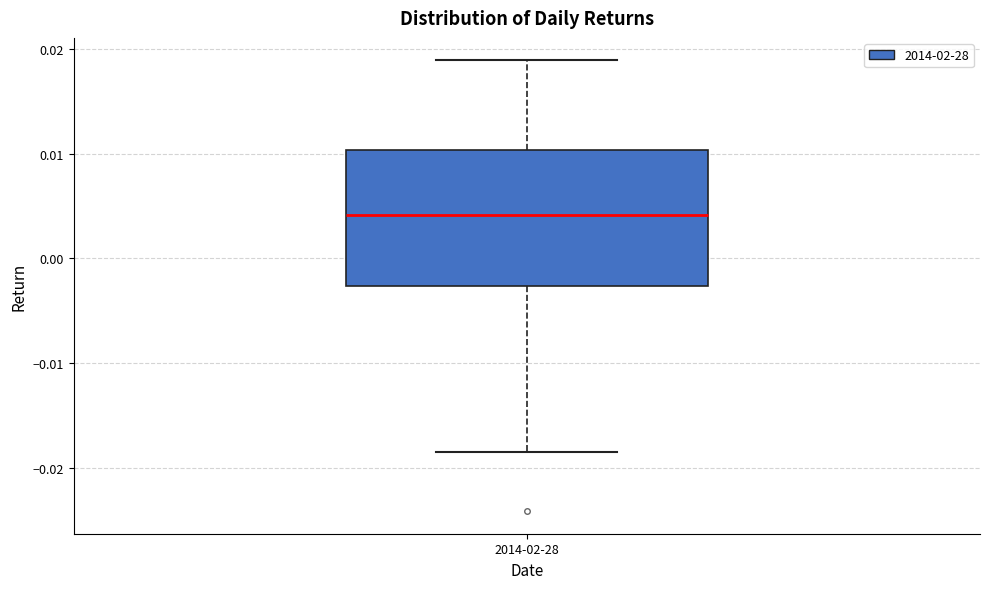

Transcribe this box plot: give where the median line is, the range the box spans, and where the two whiskers end, as read against the y-axis. The values are not printed on the chart, so give them approximately, as read against the axis.

median 0.004, box -0.003 to 0.010, whiskers -0.018 to 0.019